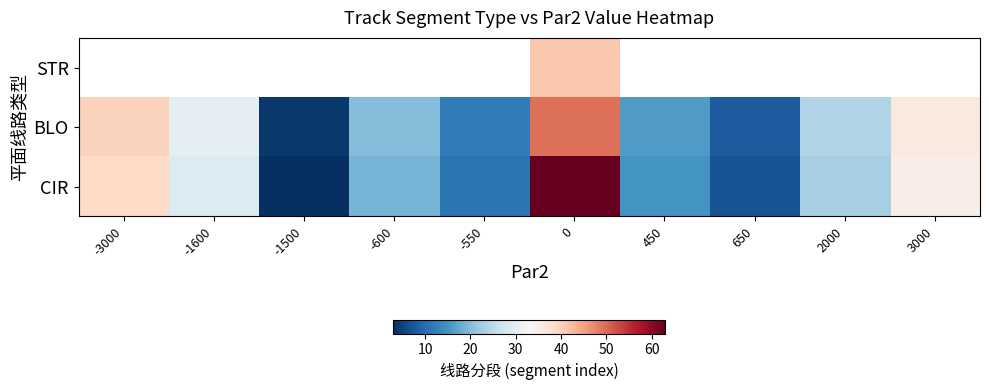

What is the difference between the maximum and minimum values in the CIR series?

60.0